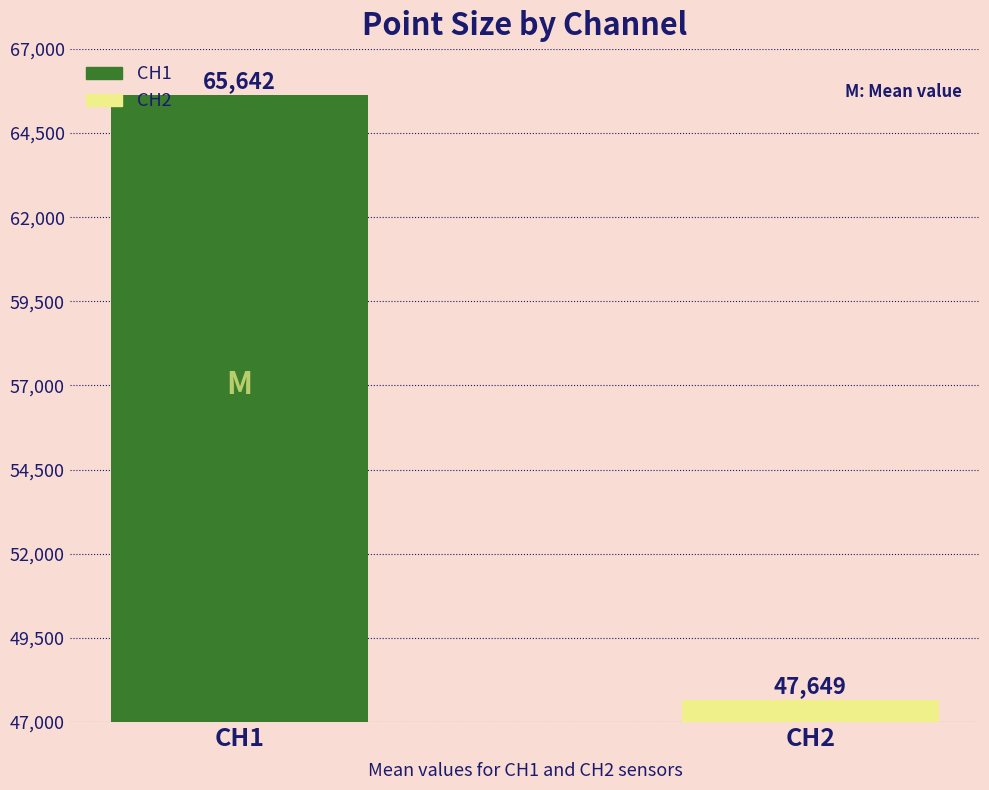

What is the lowest value of the CH1 series?

65642